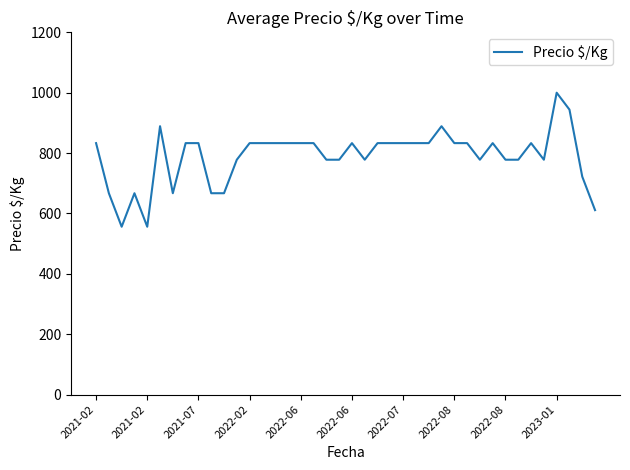

What is the difference between the maximum and minimum values?

444